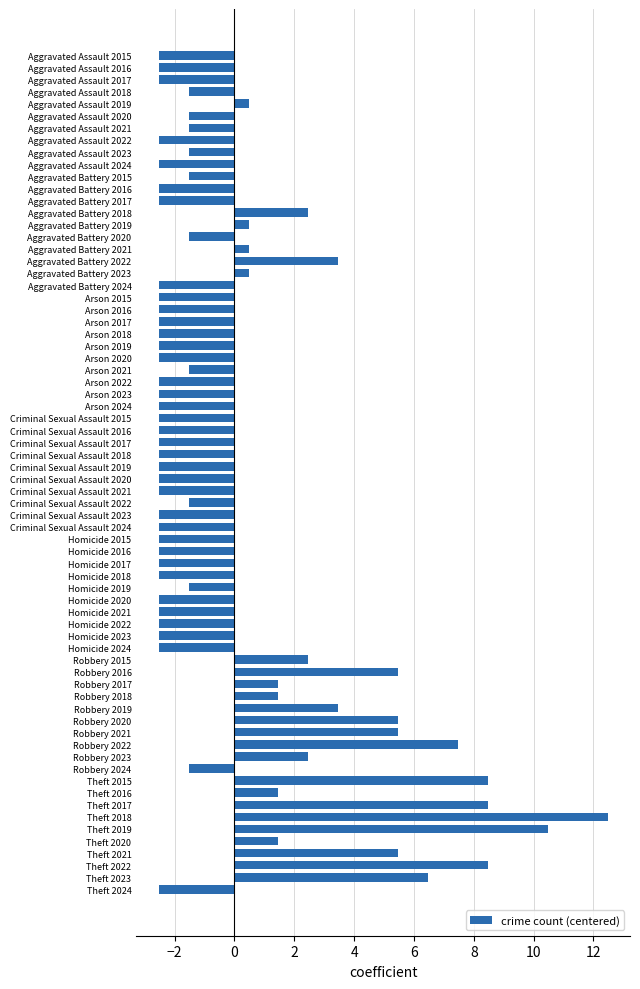

What value does the data have at Robbery 2017?

1.5